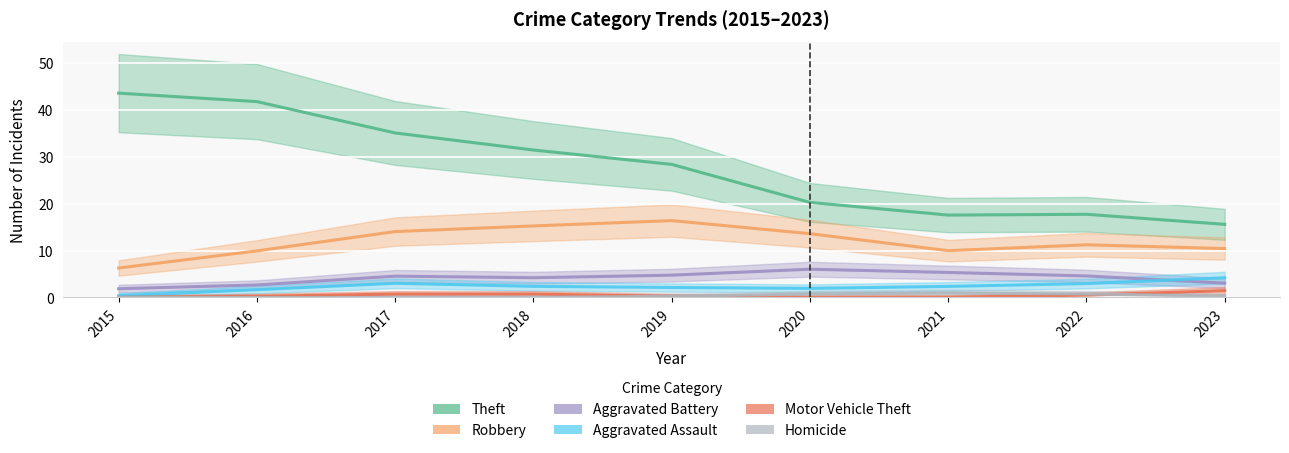

Reading left to right, transcribe all the data shown in this chart.

Theft: 2015=43.5	2016=41.7	2017=35.0	2018=31.4	2019=28.3	2020=20.2	2021=17.5	2022=17.7	2023=15.6
Robbery: 2015=6.3	2016=9.9	2017=14.0	2018=15.2	2019=16.4	2020=13.6	2021=10.0	2022=11.2	2023=10.4
Aggravated Battery: 2015=1.9	2016=2.7	2017=4.5	2018=4.2	2019=4.8	2020=6.0	2021=5.3	2022=4.6	2023=3.0
Aggravated Assault: 2015=0.4	2016=1.7	2017=3.0	2018=2.4	2019=2.1	2020=1.9	2021=2.4	2022=3.0	2023=4.2
Motor Vehicle Theft: 2015=0.0	2016=0.3	2017=0.7	2018=0.7	2019=0.3	2020=0.0	2021=0.0	2022=0.5	2023=1.5
Homicide: 2015=0.0	2016=0.0	2017=0.0	2018=0.0	2019=0.3	2020=0.7	2021=1.0	2022=0.7	2023=0.3